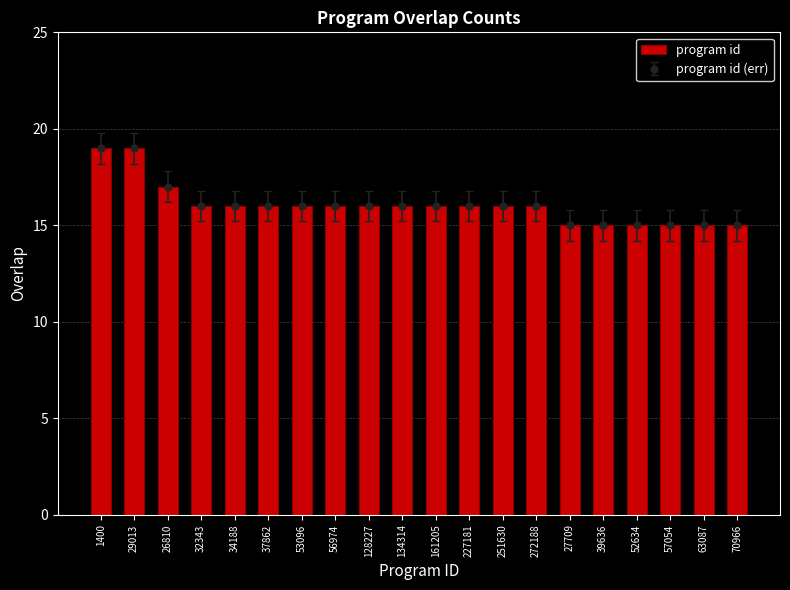

Reading left to right, list all the values displayed in this chart.

1400=19	29013=19	26810=17	32343=16	34188=16	37862=16	53096=16	56974=16	128227=16	134314=16	161205=16	227181=16	251630=16	272188=16	27709=15	39636=15	52634=15	57054=15	63087=15	70966=15